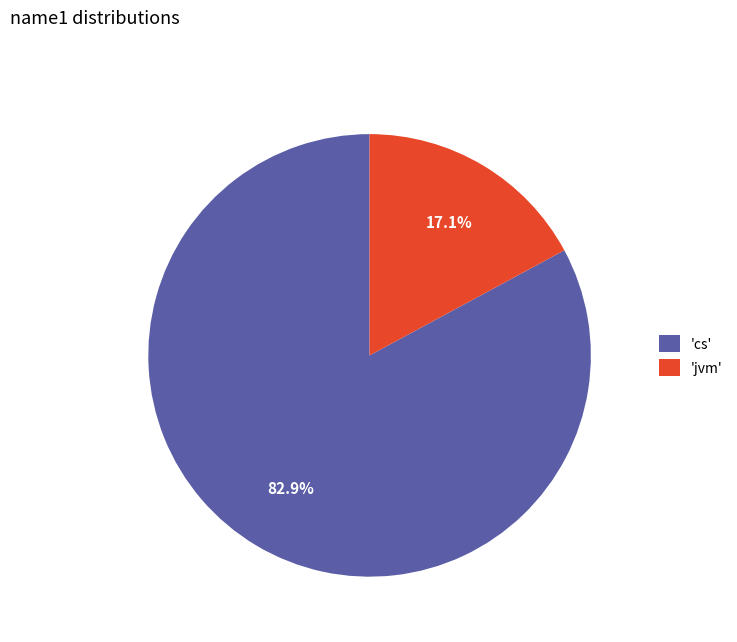

Rank the categories by value from lowest to highest.

'jvm', 'cs'